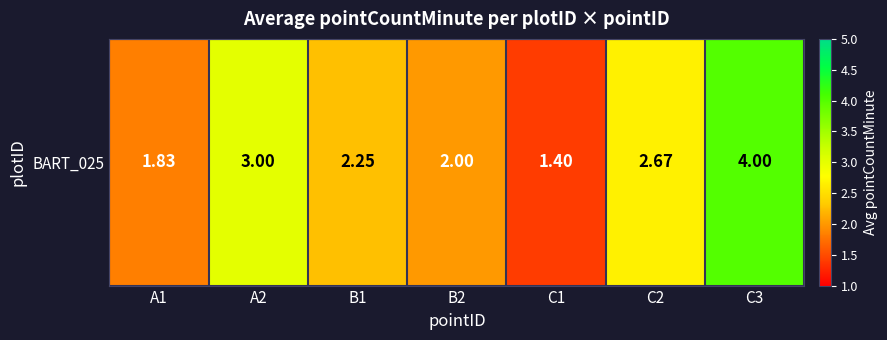

What is the change in value from A1 to C1?

-0.4